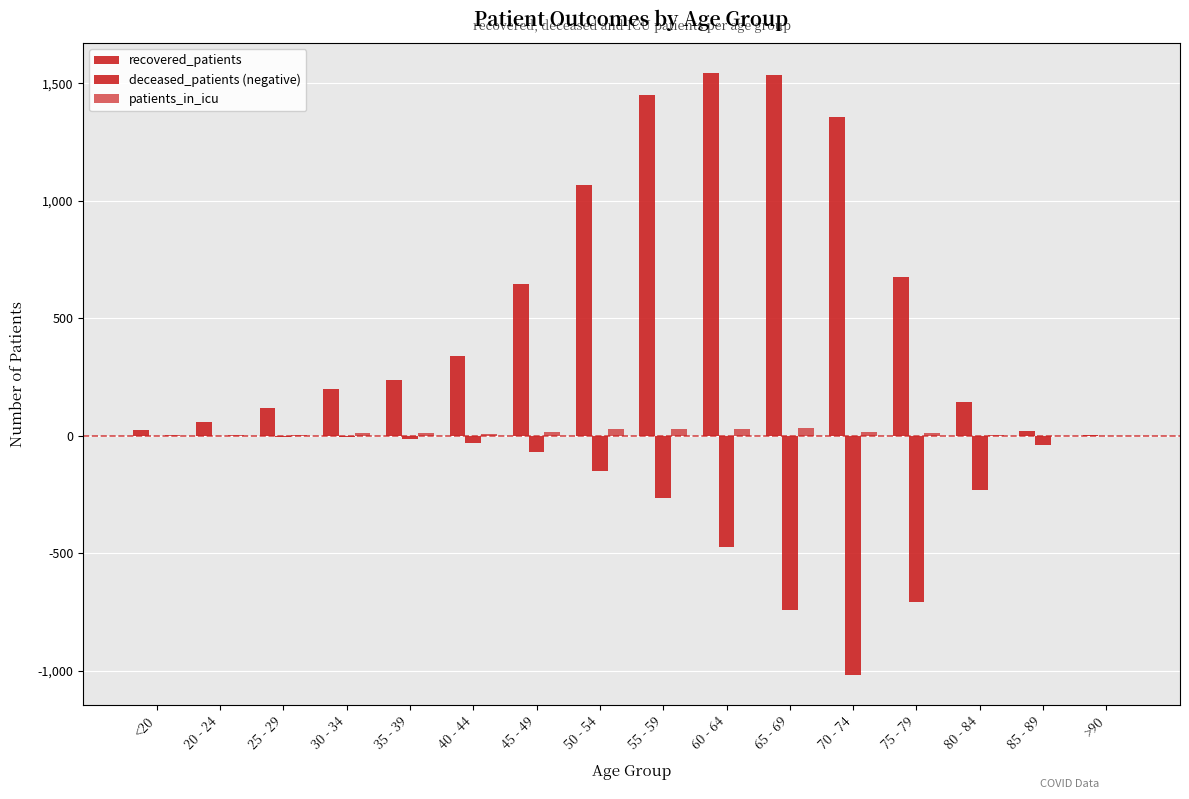

What is the label of the 8th bar from the left?

50 - 54